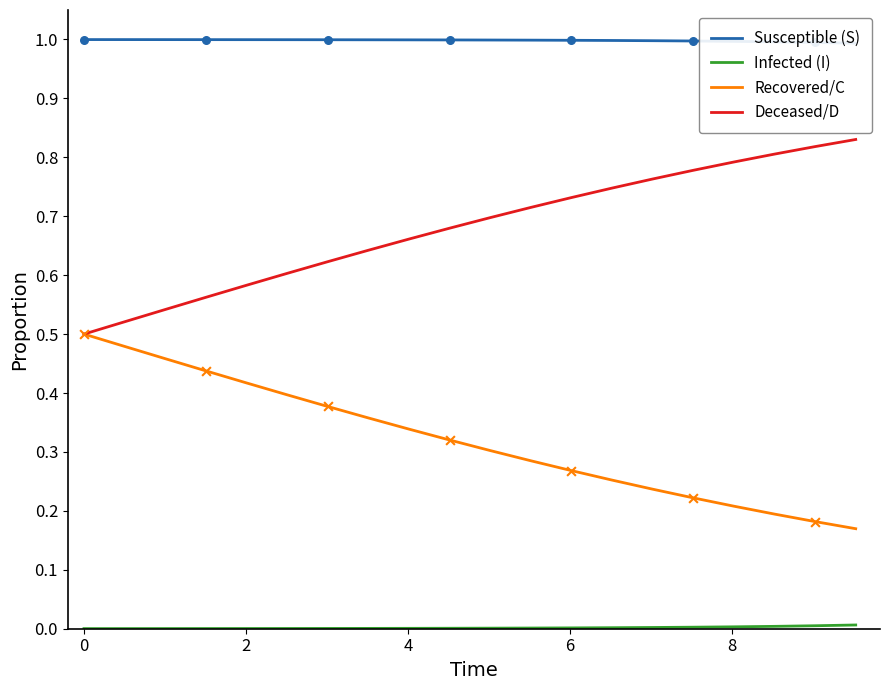

At which category is the sum across all series the highest?

2